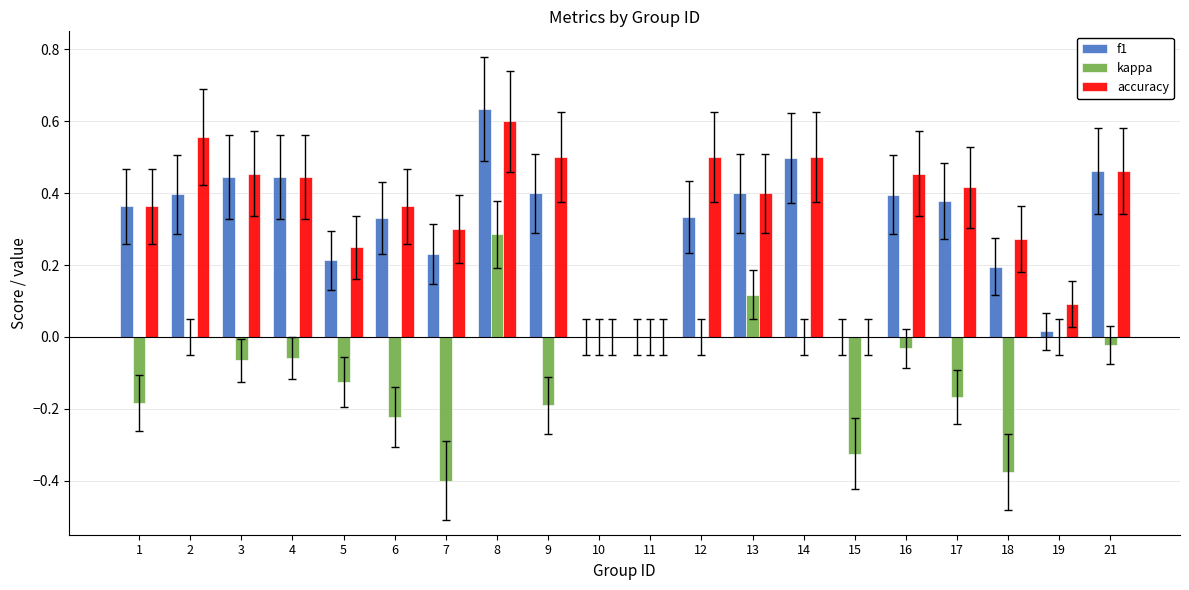

At which category does the chart reach its peak across all series?

8